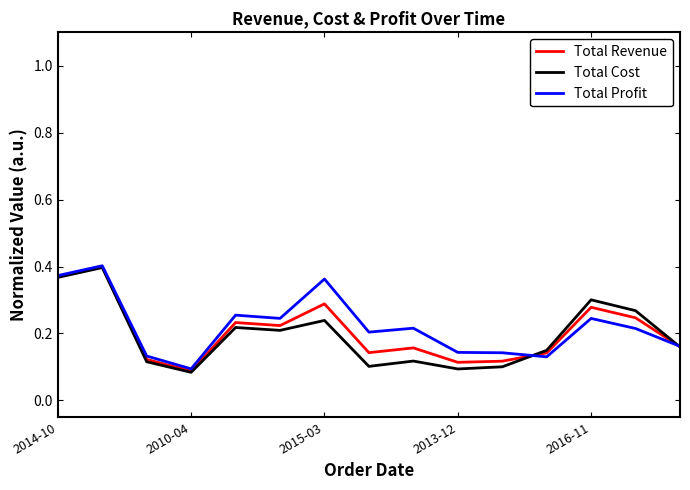

Which series has the widest spread of values?

Total Cost